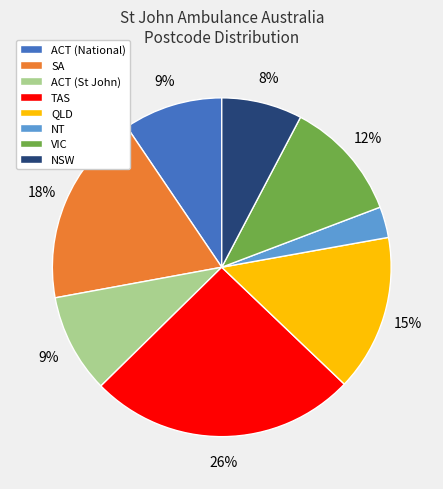

Is it true that TAS is 26% of the pie?

True